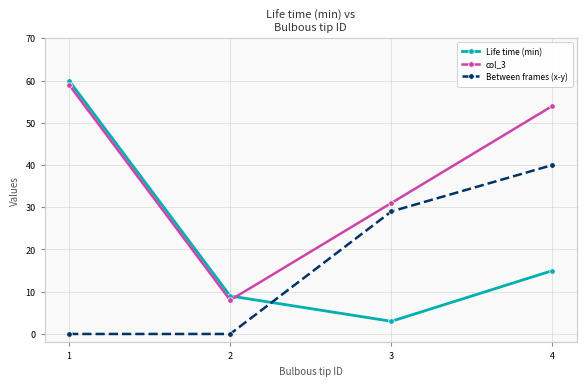

Count the number of data series in this chart.

3